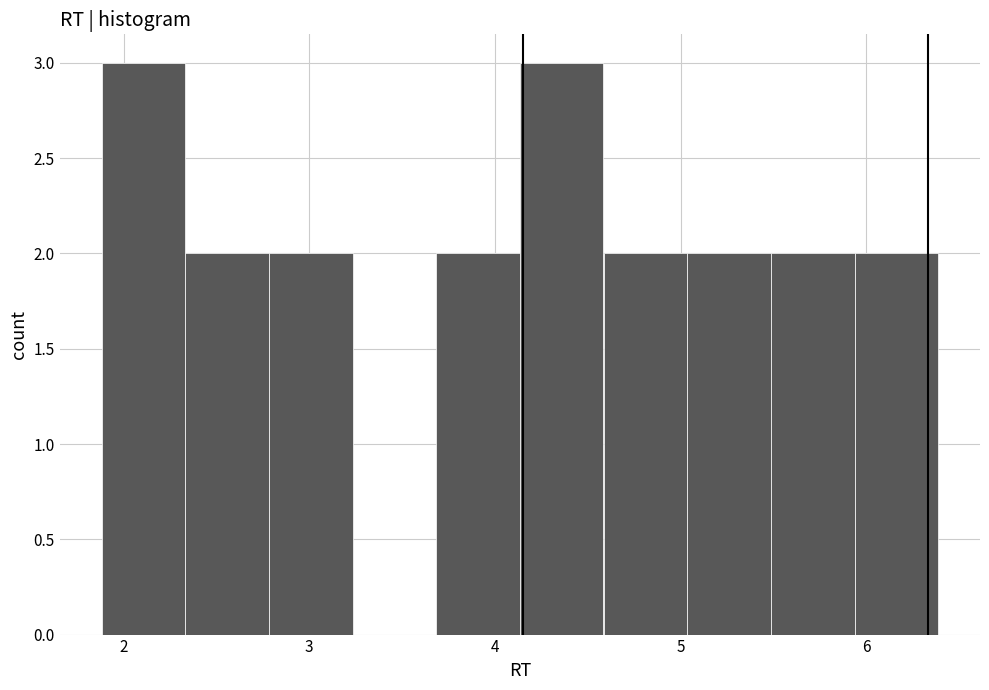

Reading left to right, transcribe this chart: for each bar, give the range it covers on the x-axis and its height. Neither the bar edges nor the heights are printed on the chart, so give them approximately, as read against the axes.

1.9 to 2.3: 3
2.3 to 2.8: 2
2.8 to 3.2: 2
3.2 to 3.7: 0
3.7 to 4.1: 2
4.1 to 4.6: 3
4.6 to 5.0: 2
5.0 to 5.5: 2
5.5 to 5.9: 2
5.9 to 6.4: 2